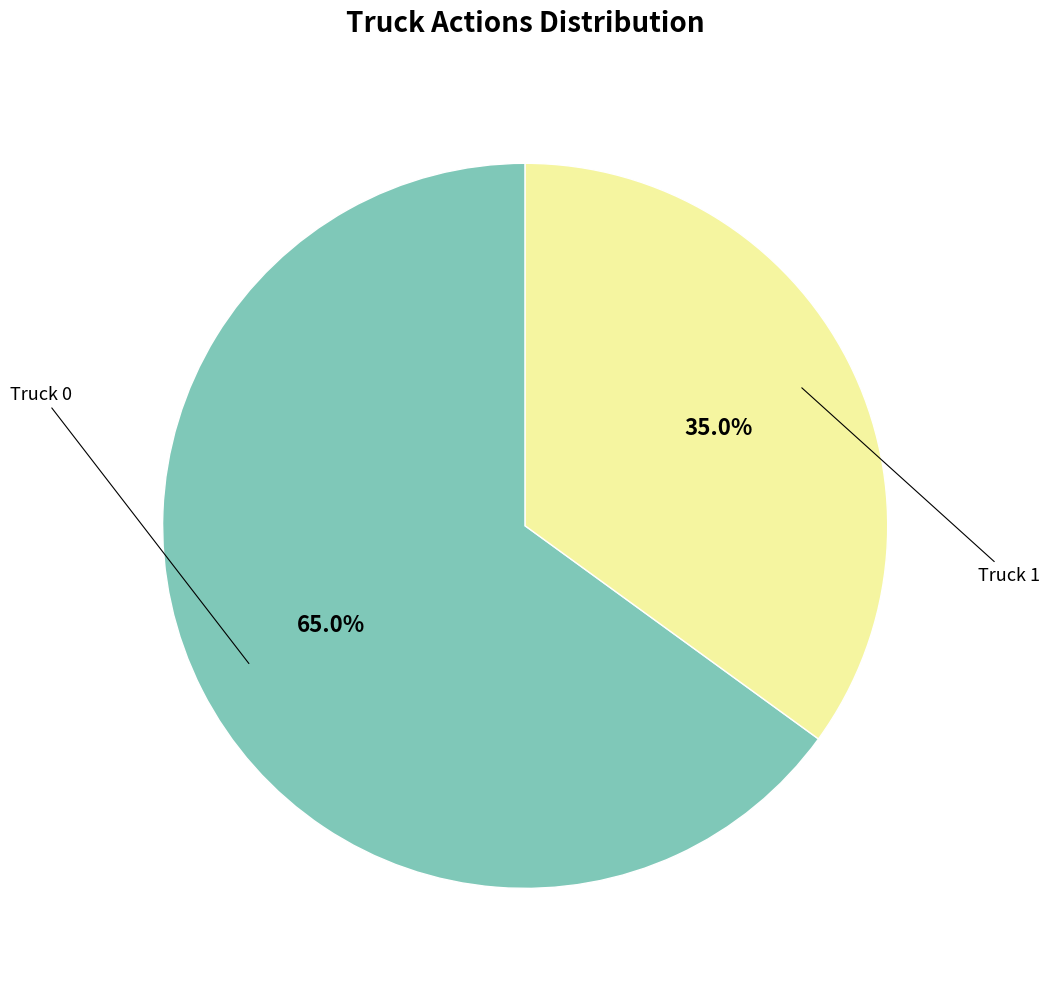

Does any single category account for the majority?

Yes